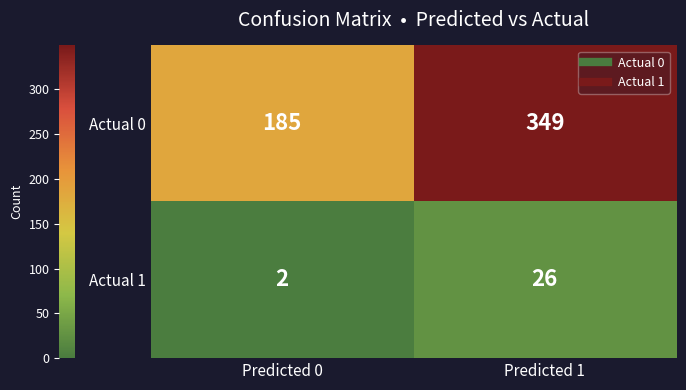

At which category is the sum across all series the highest?

Predicted 1